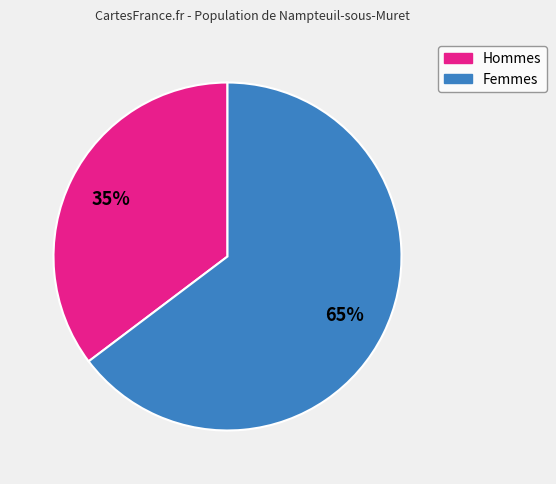

To the nearest percent, what is the average slice percentage?

50%